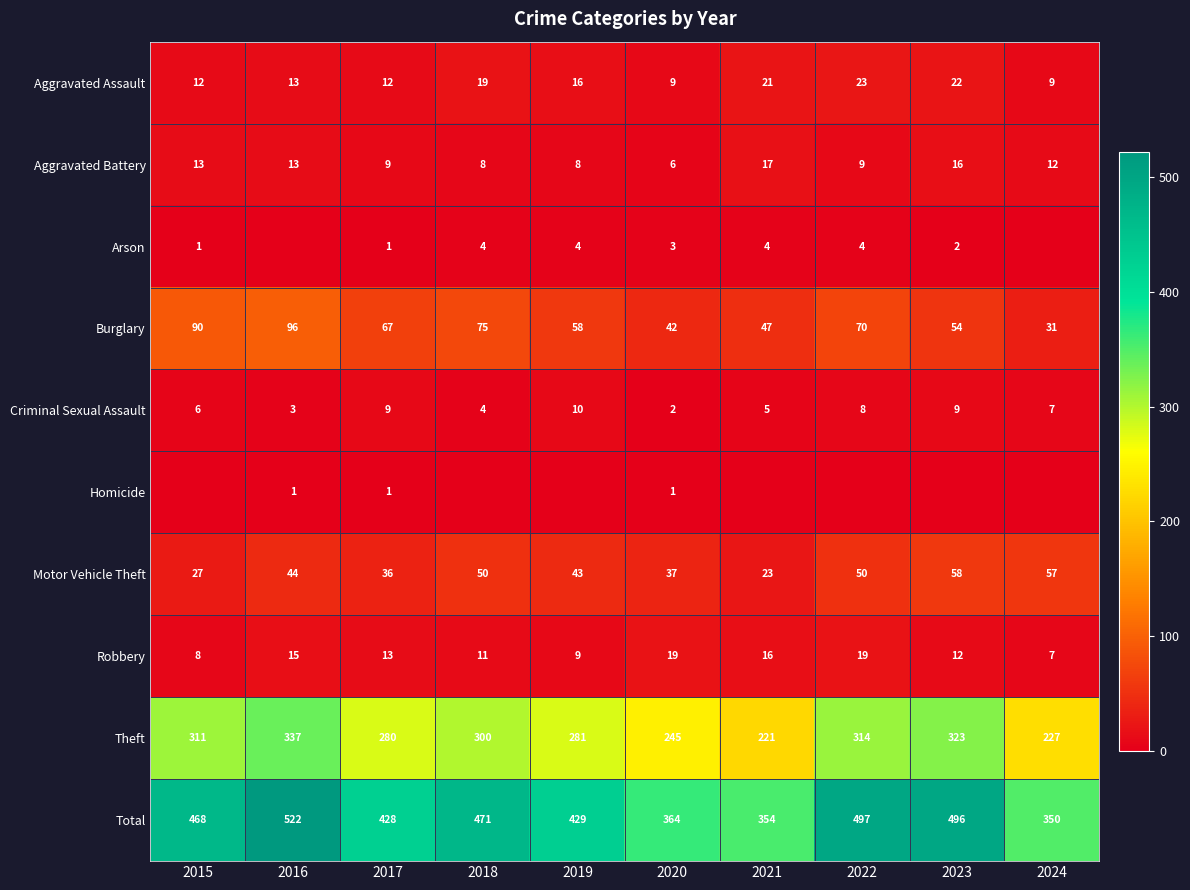

True or false: Criminal Sexual Assault has a value of 5 at 2019.

False